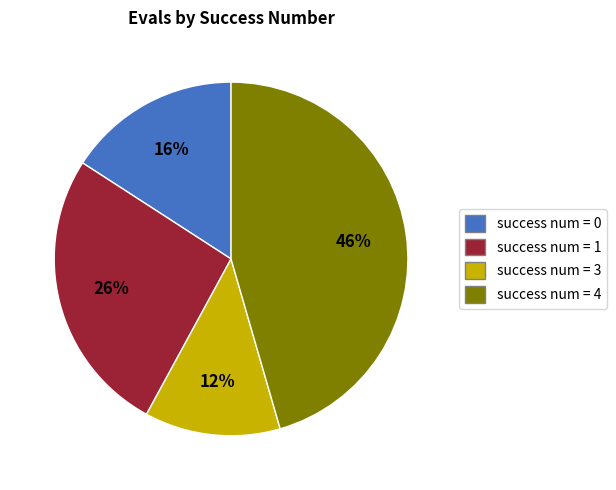

Rank the categories by value from highest to lowest.

success num = 4, success num = 1, success num = 0, success num = 3